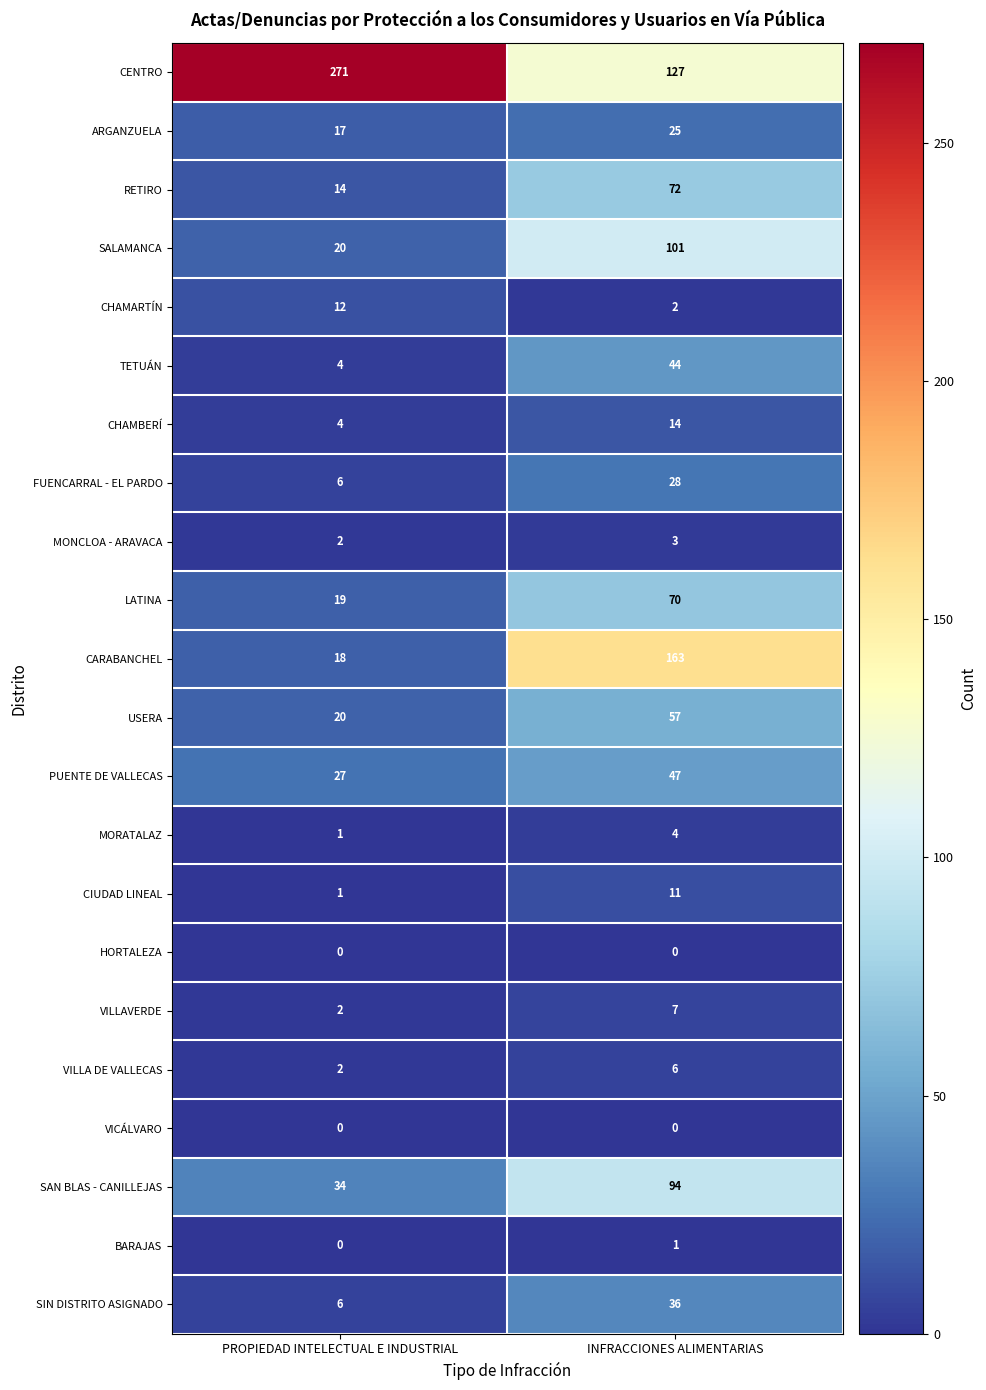

Which category has the highest value in the CHAMARTÍN series?

PROPIEDAD INTELECTUAL E INDUSTRIAL